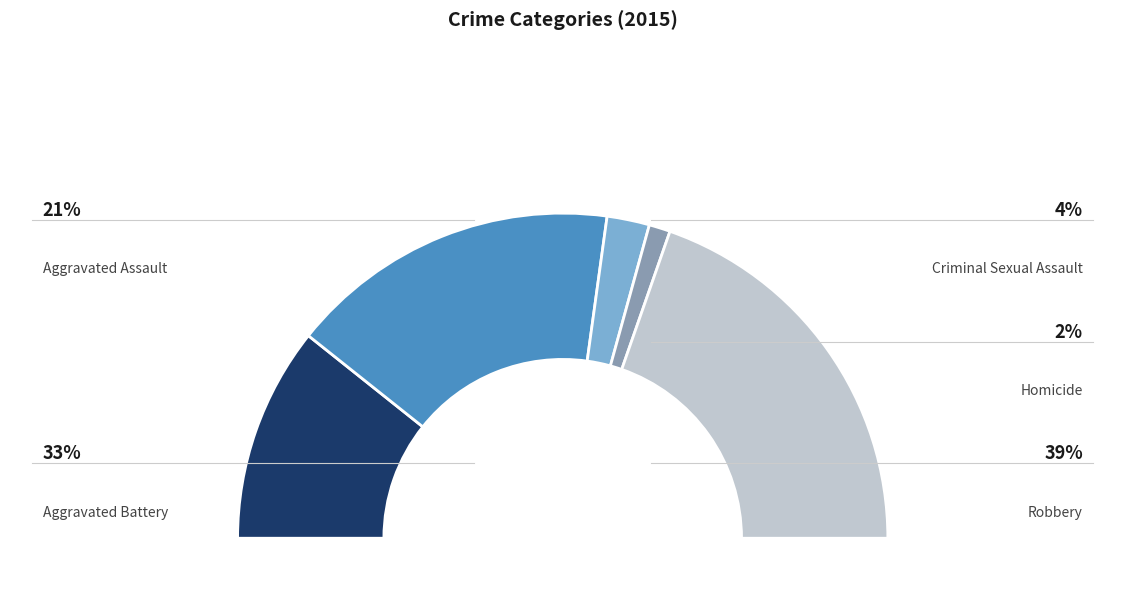

What percentage do Robbery and Aggravated Battery together represent?

72.3%